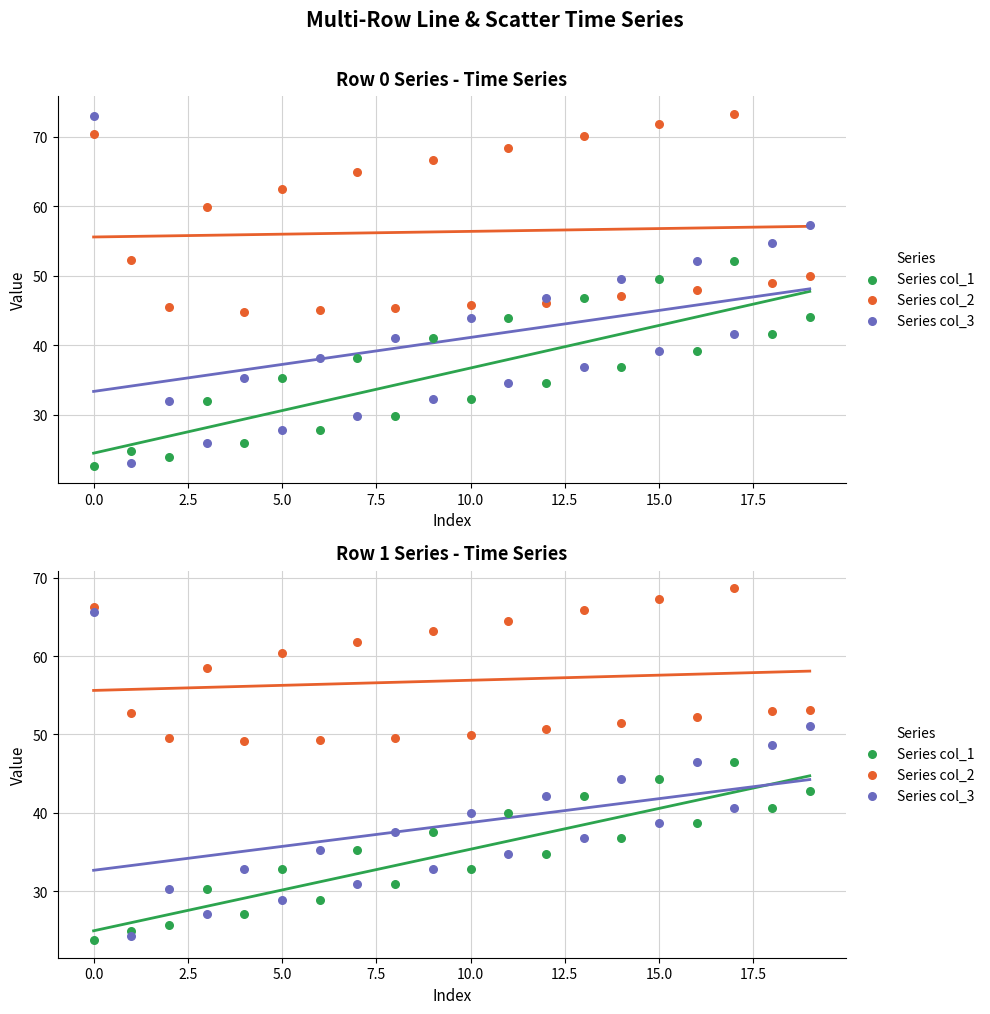

Is the value of Series col_1 at 5.0 greater than the value of Series col_3 at 20.0?

No